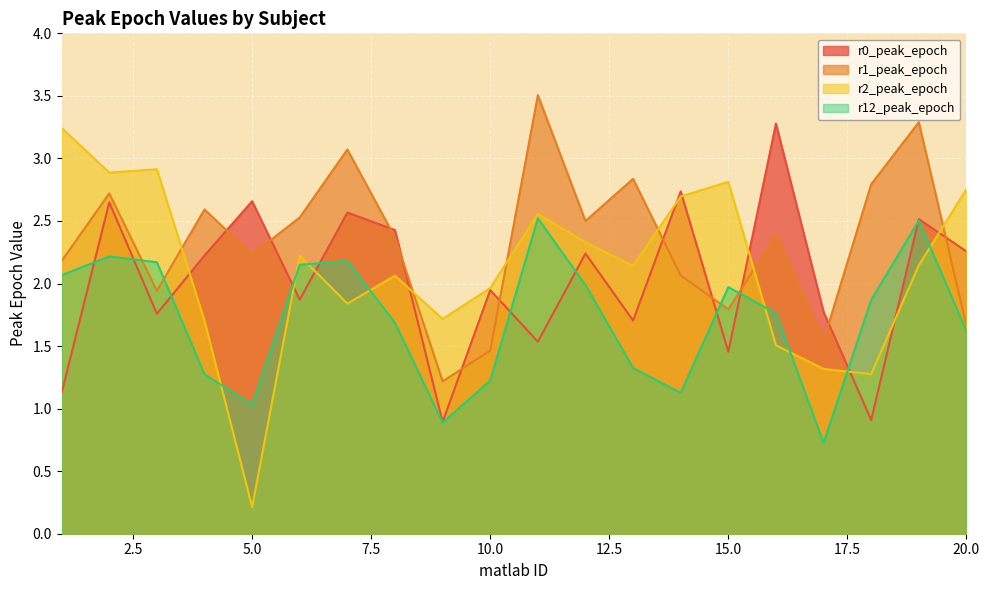

Reading left to right, list all the values displayed in this chart.

r0_peak_epoch: 1.1	2.6	1.8	2.2	2.7	1.9	2.6	2.4	0.9	1.9	1.5	2.2	1.7	2.7	1.5	3.3	1.8	0.9	2.5	2.3
r1_peak_epoch: 2.2	2.7	1.9	2.6	2.2	2.5	3.1	2.4	1.2	1.5	3.5	2.5	2.8	2.1	1.8	2.4	1.5	2.8	3.3	1.7
r2_peak_epoch: 3.2	2.9	2.9	1.7	0.2	2.2	1.8	2.1	1.7	2.0	2.6	2.3	2.1	2.7	2.8	1.5	1.3	1.3	2.1	2.8
r12_peak_epoch: 2.1	2.2	2.2	1.3	1.0	2.1	2.2	1.7	0.9	1.2	2.5	2.0	1.3	1.1	2.0	1.8	0.7	1.9	2.5	1.6